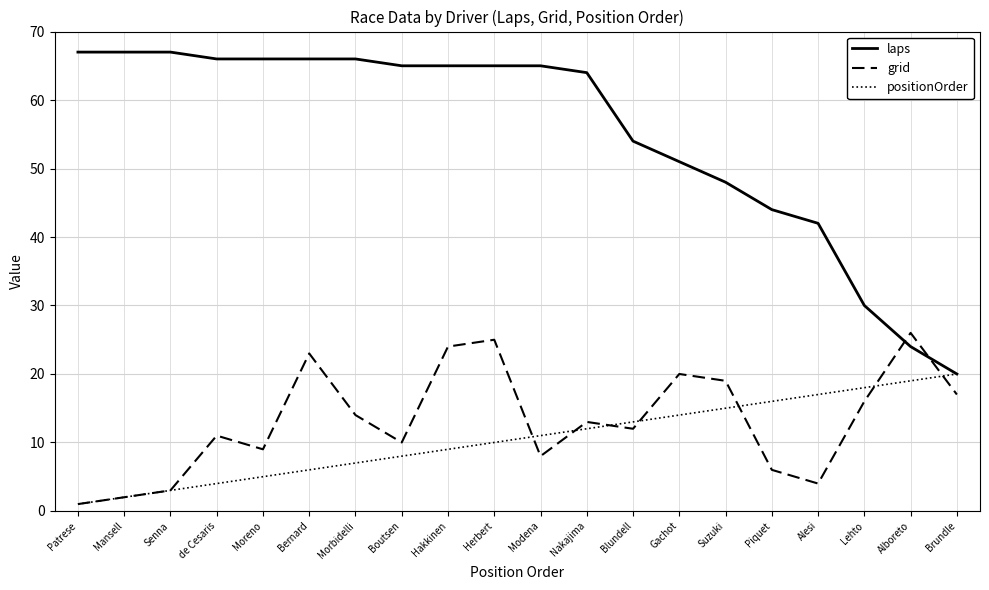

List the series in order of their peak value, highest first.

laps, grid, positionOrder